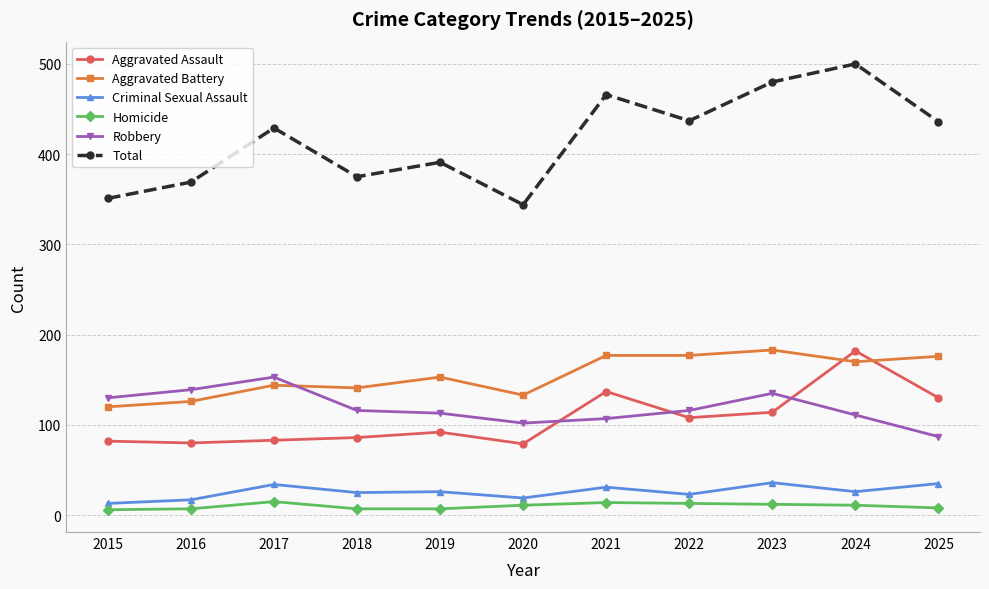

Which series has the largest total across all categories?

Total